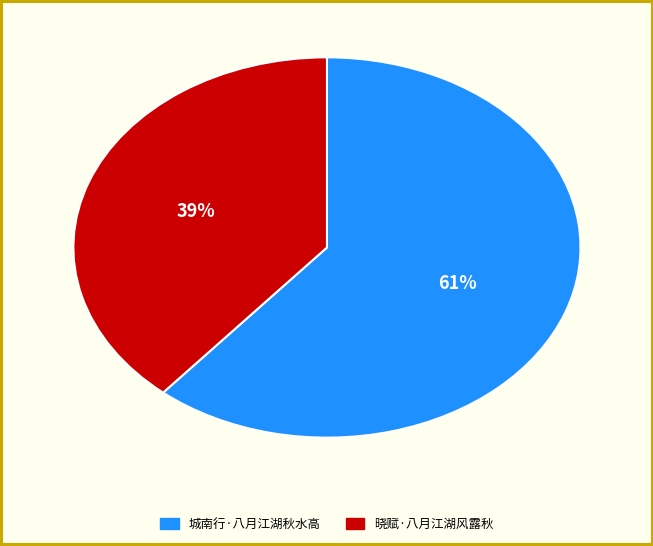

Between 城南行·八月江湖秋水高 and 晓赋·八月江湖风露秋, which is larger?

城南行·八月江湖秋水高